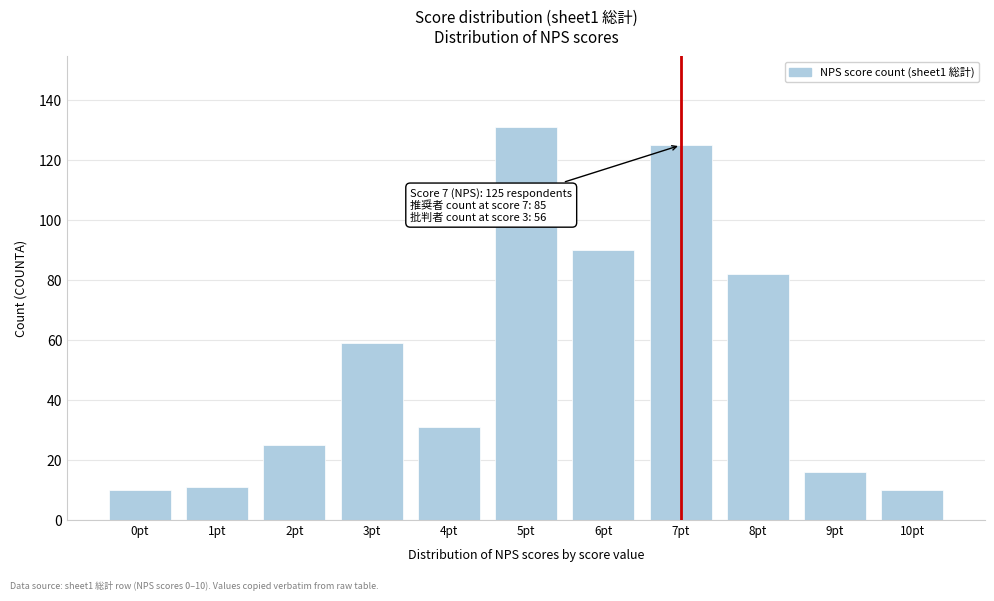

Reading right to left, transcribe all the data shown in this chart.

10pt=10	9pt=16	8pt=82	7pt=125	6pt=90	5pt=131	4pt=31	3pt=59	2pt=25	1pt=11	0pt=10